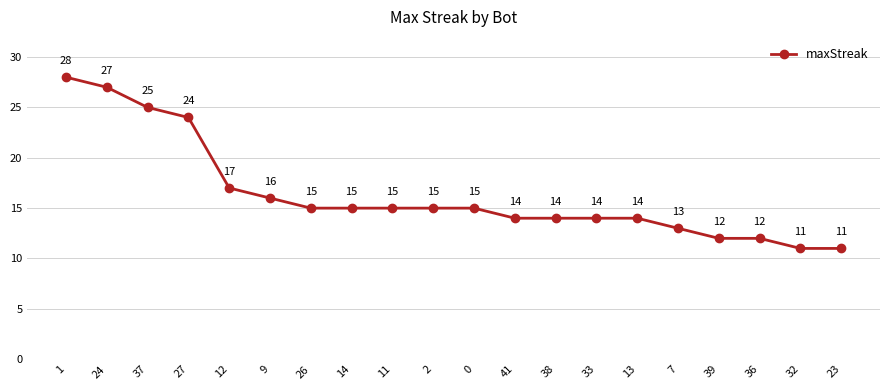

What is the difference between the second highest and second lowest values?

16